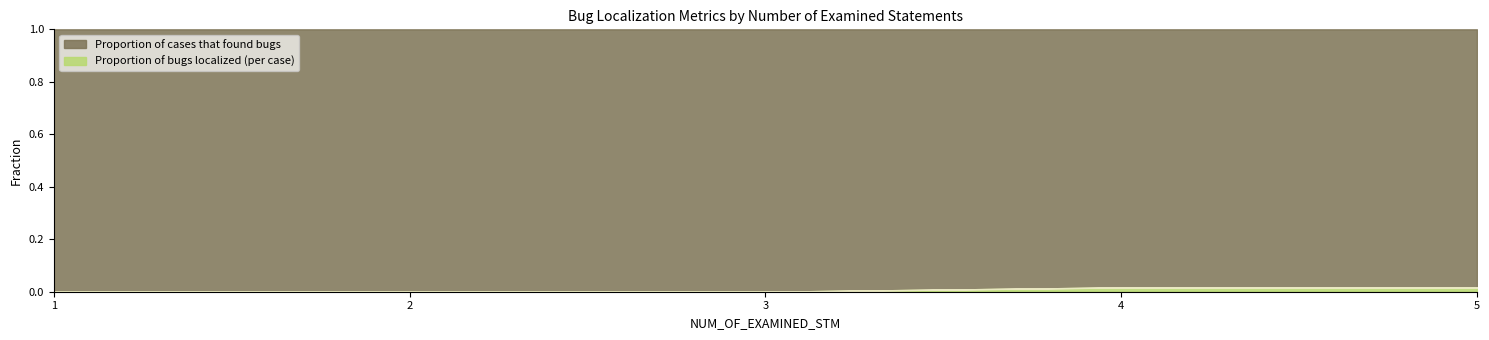

Between 1 and 4, which series saw the biggest shift?

Proportion of bugs localized (per case)